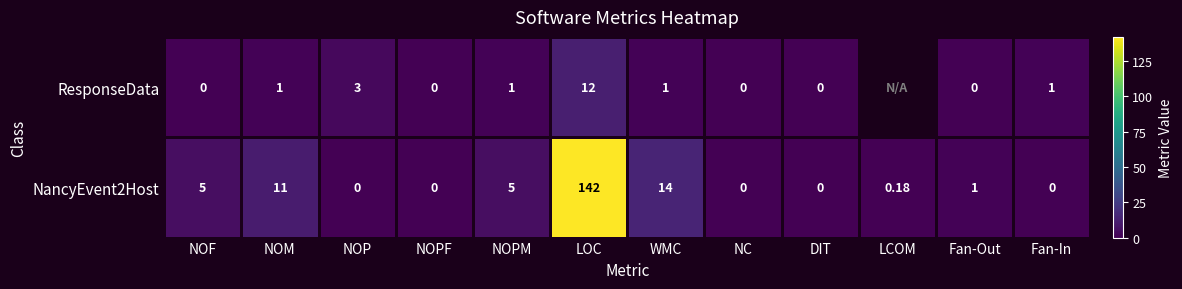

Between NOP and DIT, which series saw the biggest shift?

ResponseData